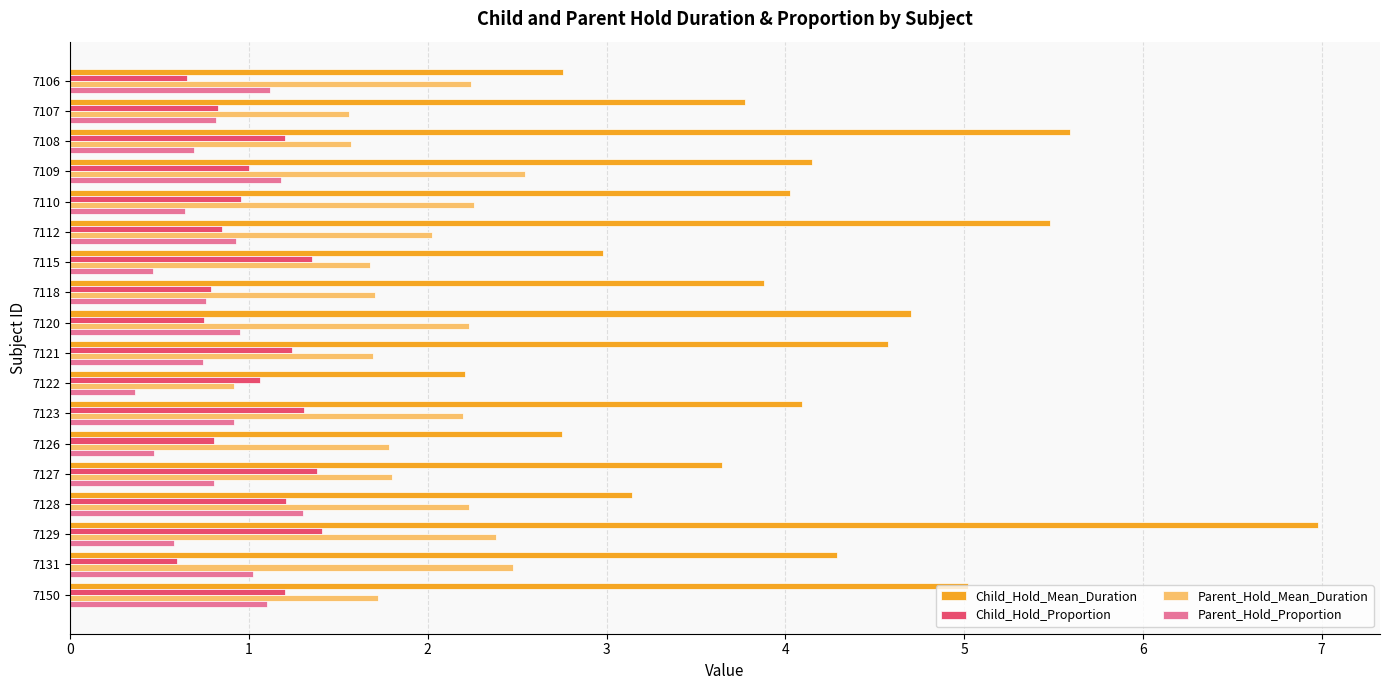

Which series has the largest range (max minus min)?

Child_Hold_Mean_Duration